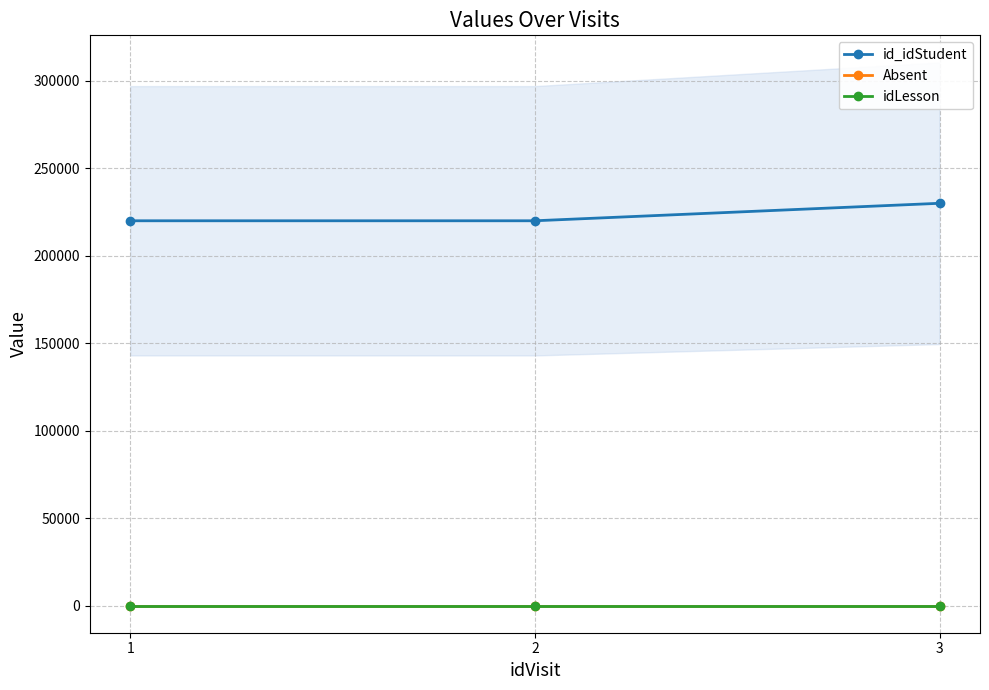

What is the spread (max minus min) of values at 1?

220000